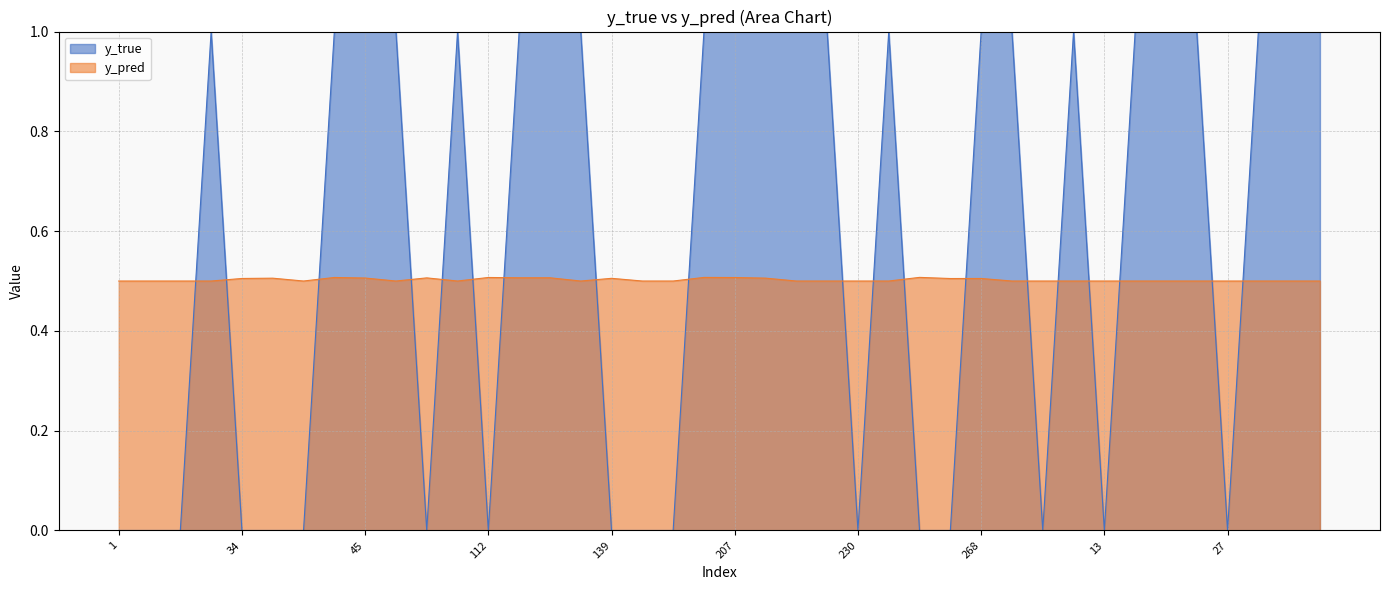

Rank the series by their average value, from lowest to highest.

y_pred, y_true